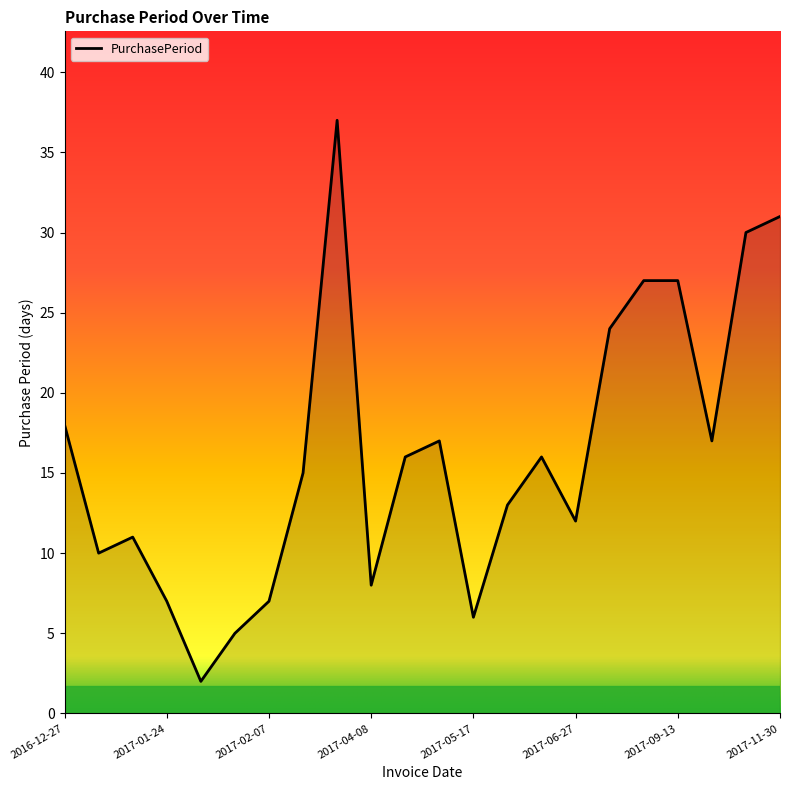

What is the maximum value shown in the chart?

37